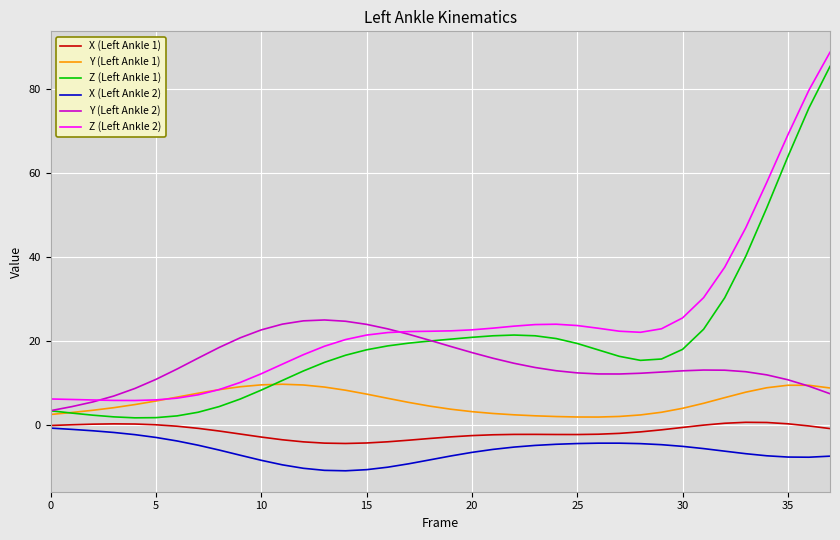

What is the maximum value shown in the chart?

88.7